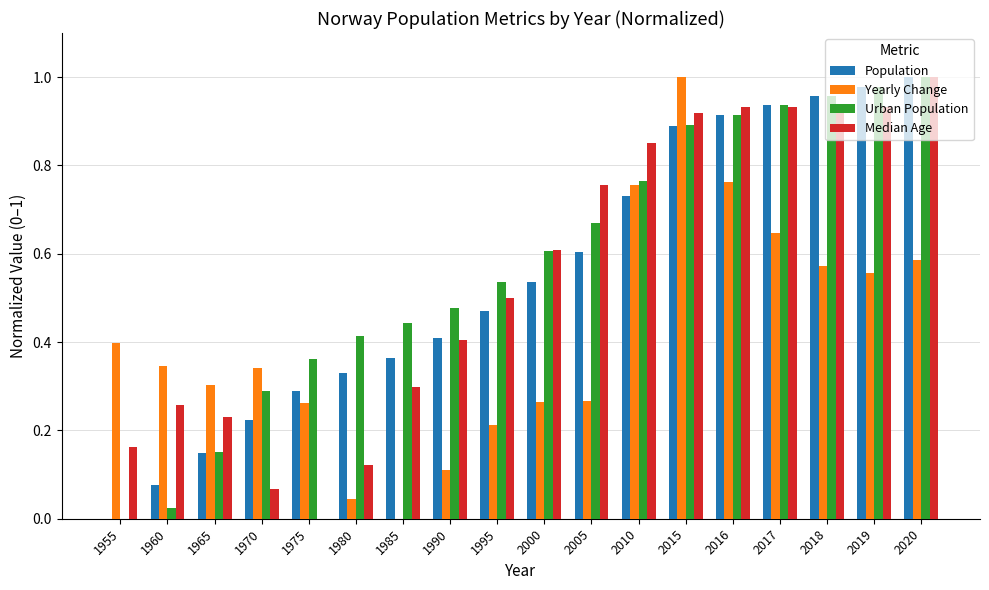

What is the sum of the Population values at 2018 and 2015?

1.8